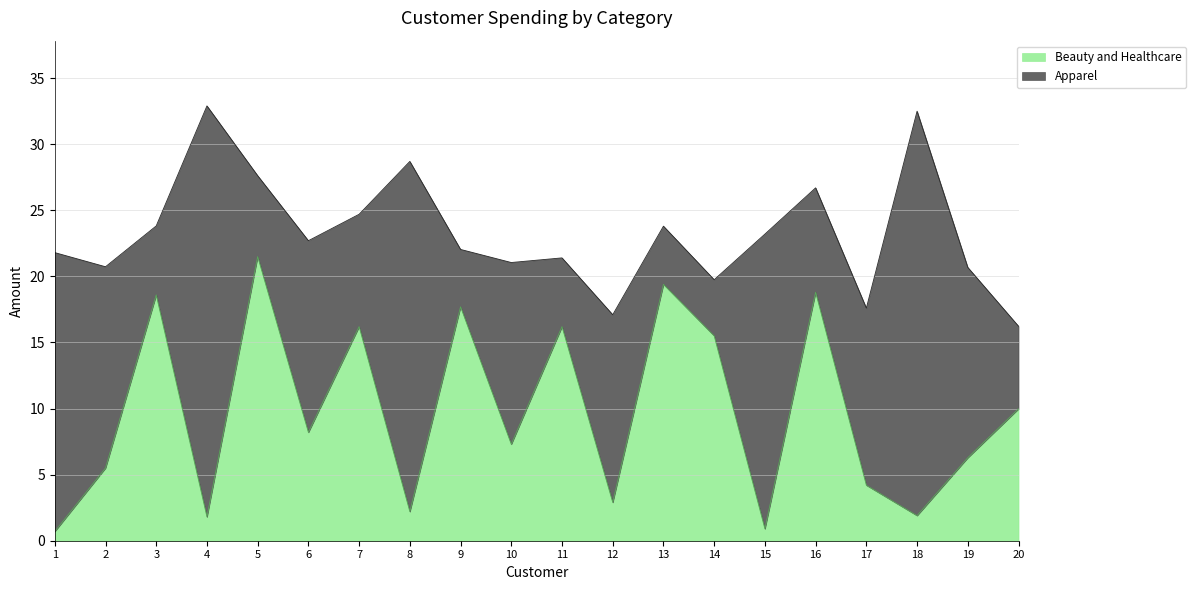

The value at 14 is 5.1. True or false?

False